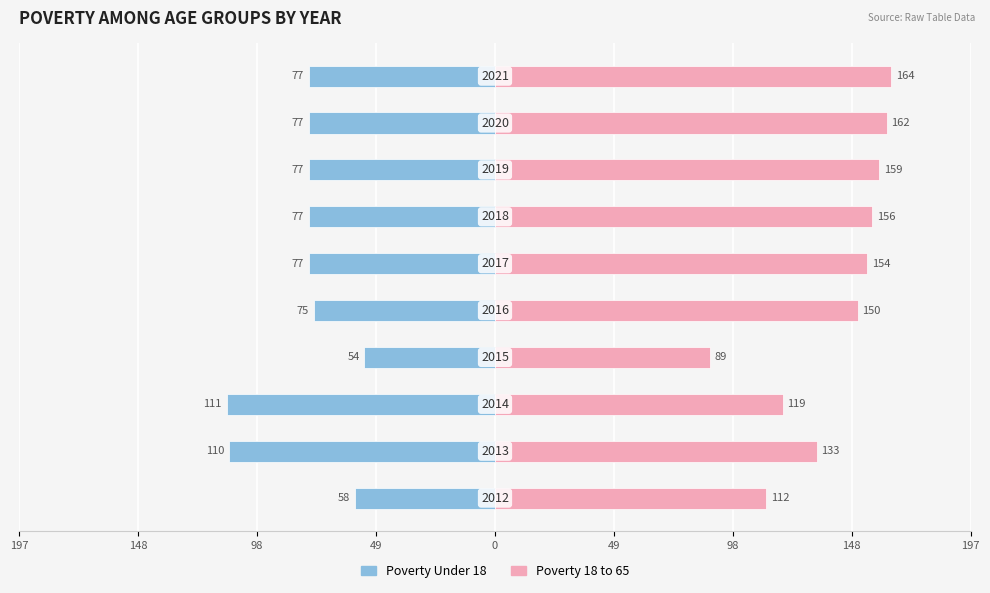

Is the value of Poverty Under 18 at 98 greater than the value of Poverty 18 to 65 at 197?

No